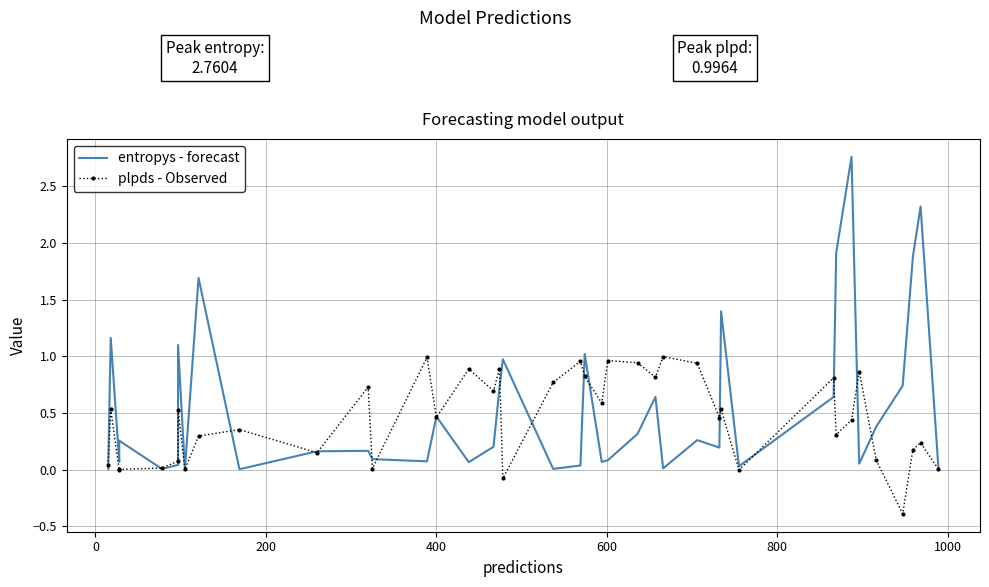

How many interior local valleys does the plpds - Observed series have?

13